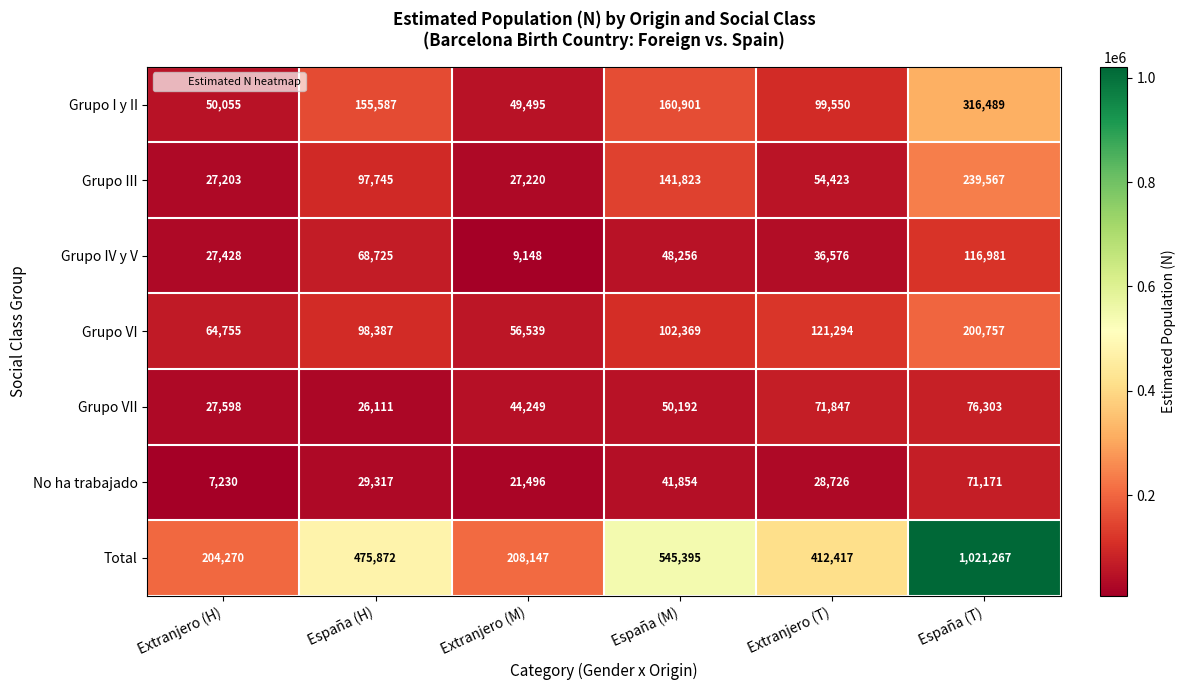

What is the total value across all series at Extranjero (T)?

824833